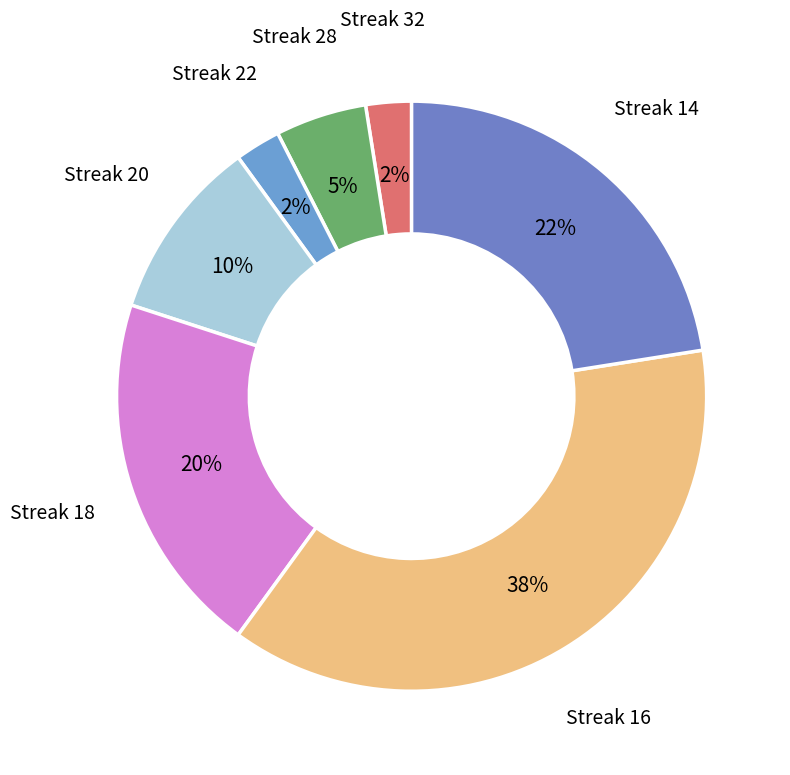

How many segments does this pie chart have?

7